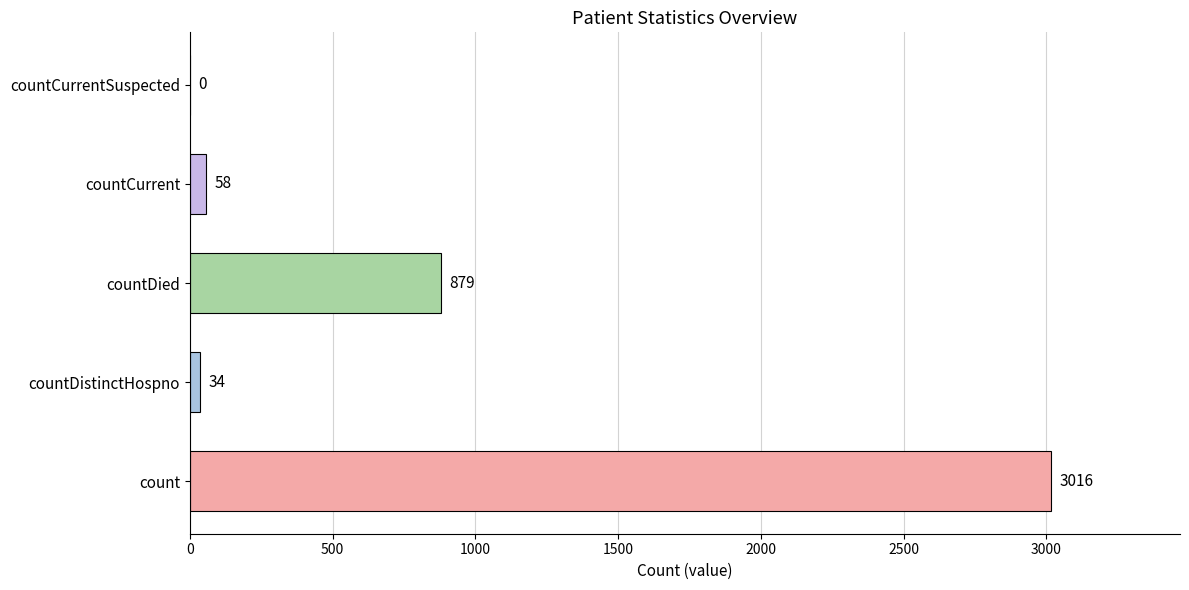

How many distinct data groups are displayed?

1